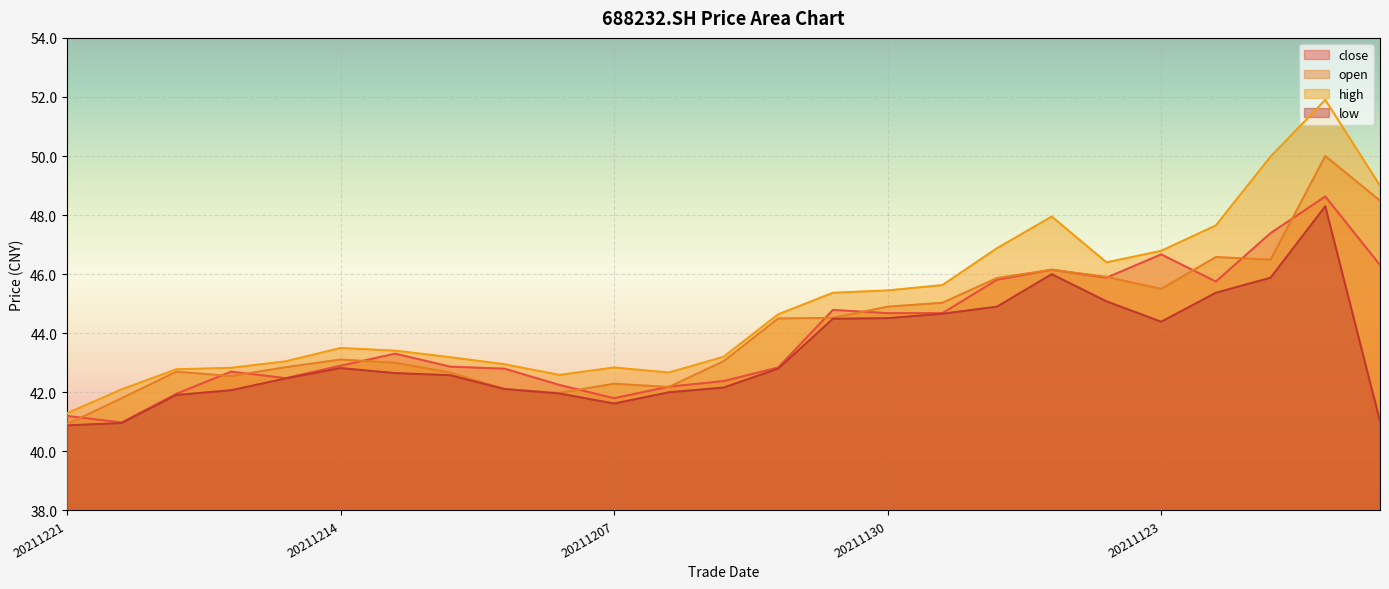

Rank the series at 20211210 from highest to lowest value.

high, close, open, low